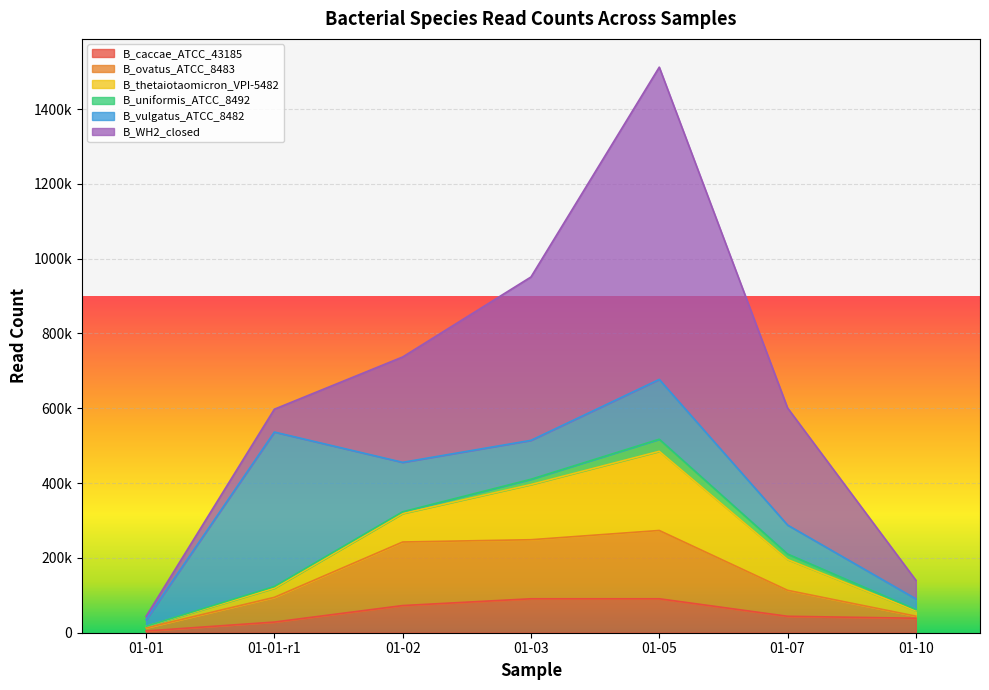

True or false: B_vulgatus_ATCC_8482 has a value of 111756 at 01-01-r1.

False